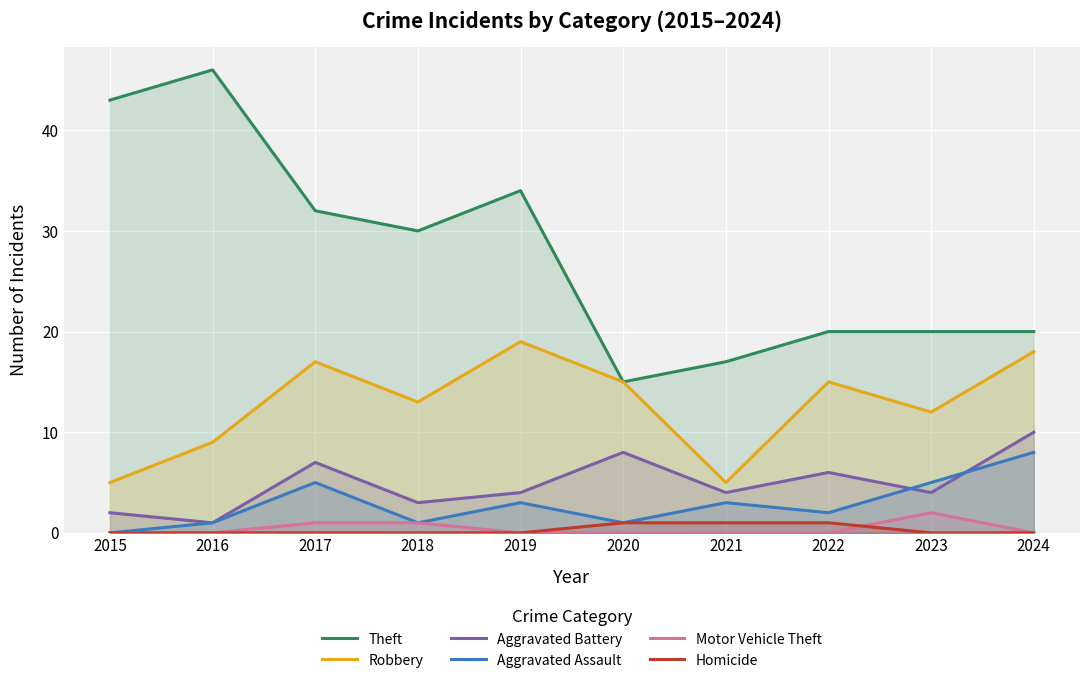

Which series changed the most between 2020 and 2022?

Theft